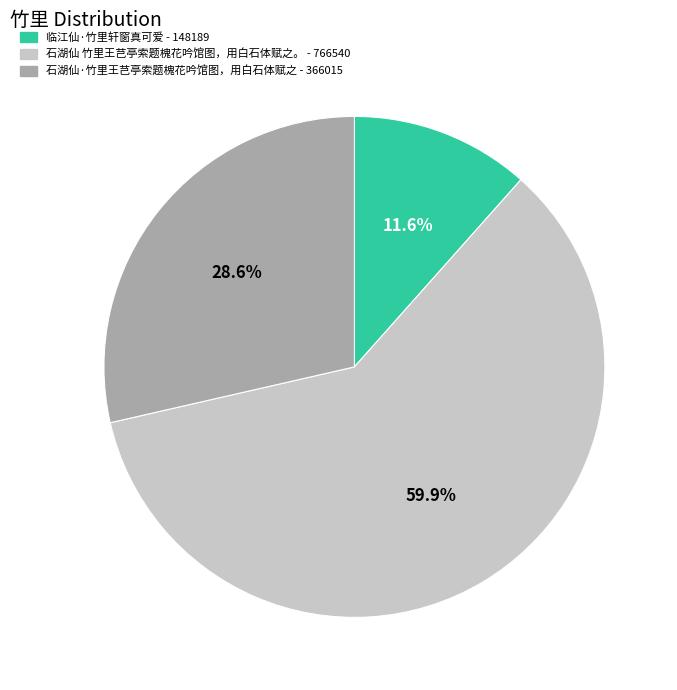

What is the largest slice in the pie chart?

石湖仙 竹里王芑亭索题槐花吟馆图，用白石体赋之。